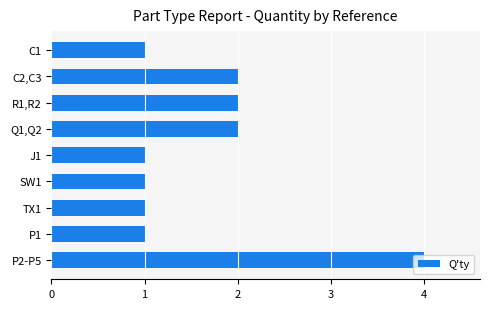

What is the maximum value shown in the chart?

4